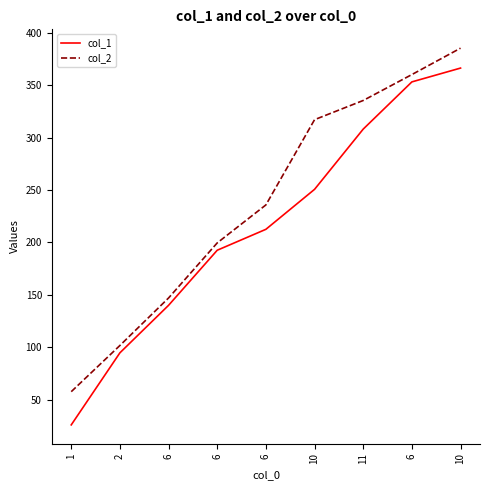

Does the chart display data point markers on the line(s)?

No